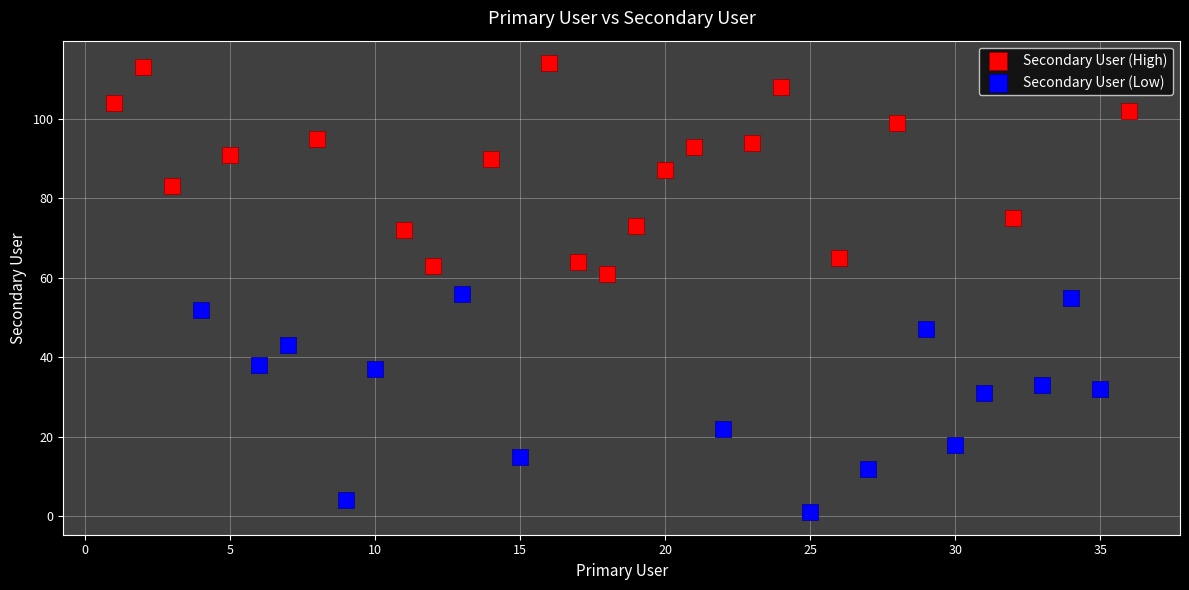

Which series contains the highest Y value?

Secondary User (High)